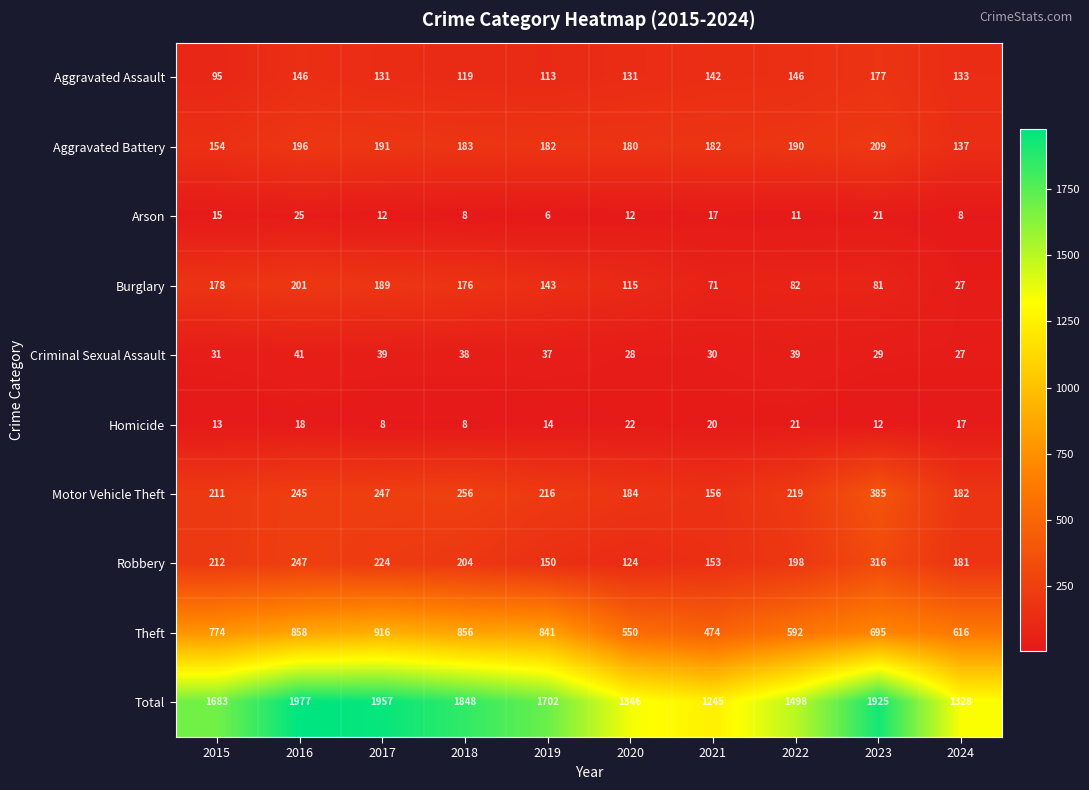

The Total series shows 614 at 2024. True or false?

False